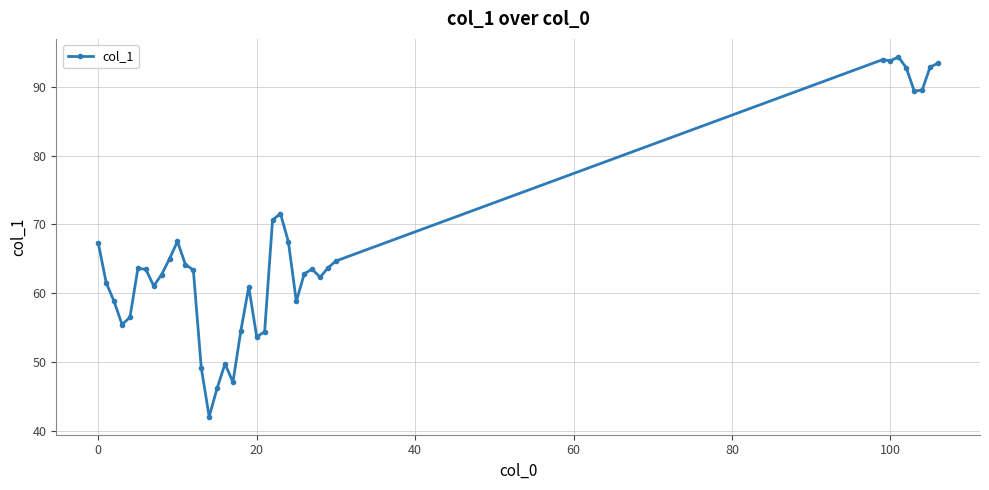

What is the greatest value displayed?

94.4